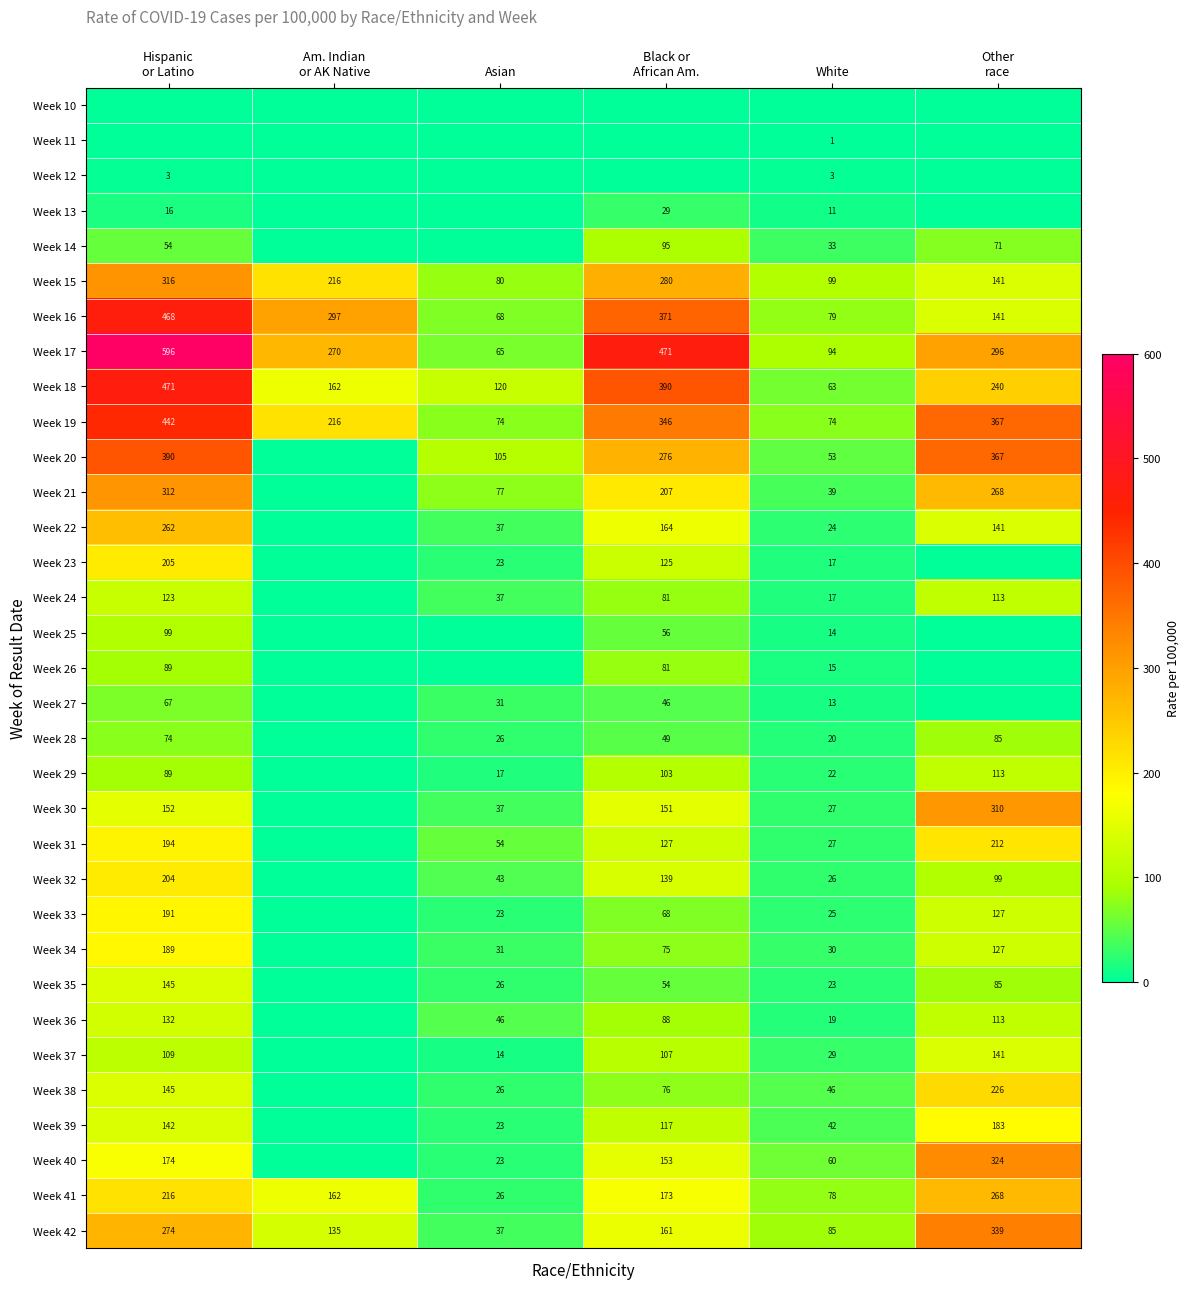

Is the value of Week 41 at White greater than the value of Week 18 at White?

Yes